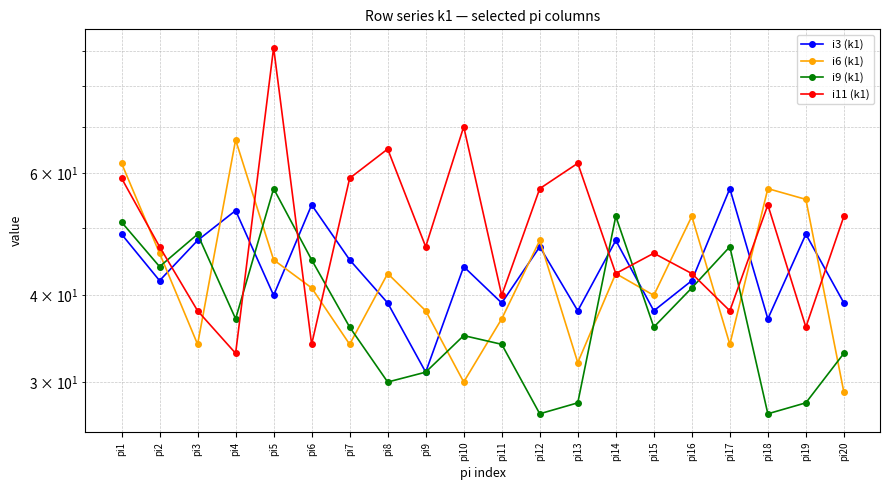

True or false: i6 (k1) and i11 (k1) cross at least once.

True